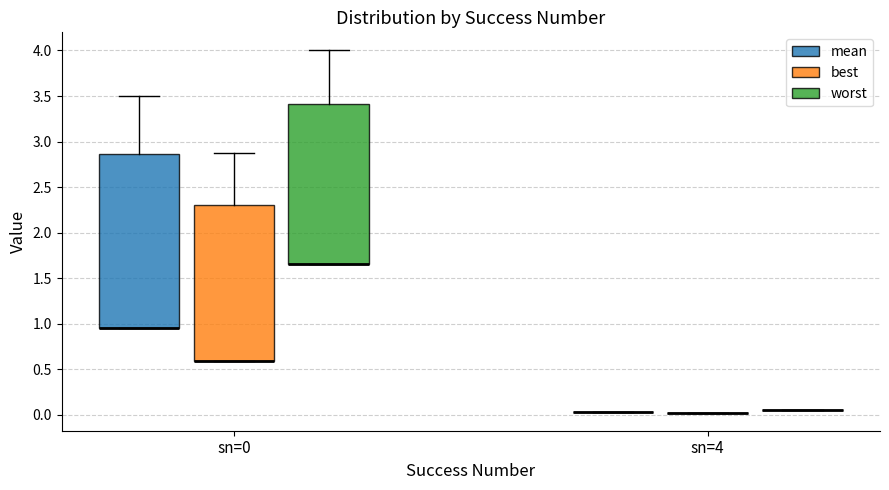

Reading left to right, transcribe this box plot: for each box, give where its median line is, the range the box spans, and where its two whiskers end, as read against the y-axis. The values are not printed on the chart, so give them approximately, as read against the axis.

sn=0 (mean): median 0.95 (drawn on the box's lower edge), box 0.95 to 2.85, whiskers 0.95 to 3.50
sn=0 (best): median 0.60 (drawn on the box's lower edge), box 0.60 to 2.30, whiskers 0.60 to 2.90
sn=0 (worst): median 1.65 (drawn on the box's lower edge), box 1.65 to 3.40, whiskers 1.65 to 4.00
sn=4 (mean): box collapsed to a line at 0.05, whiskers 0.05 to 0.05
sn=4 (best): box collapsed to a line at 0.05, whiskers 0.05 to 0.05
sn=4 (worst): box collapsed to a line at 0.05, whiskers 0.05 to 0.05